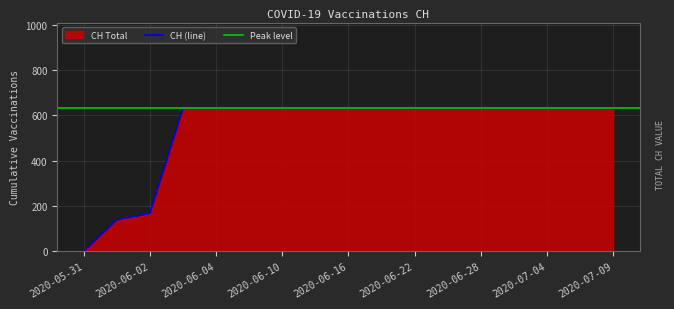

Where is CH (line) nearest to the value 315?

2020-06-02